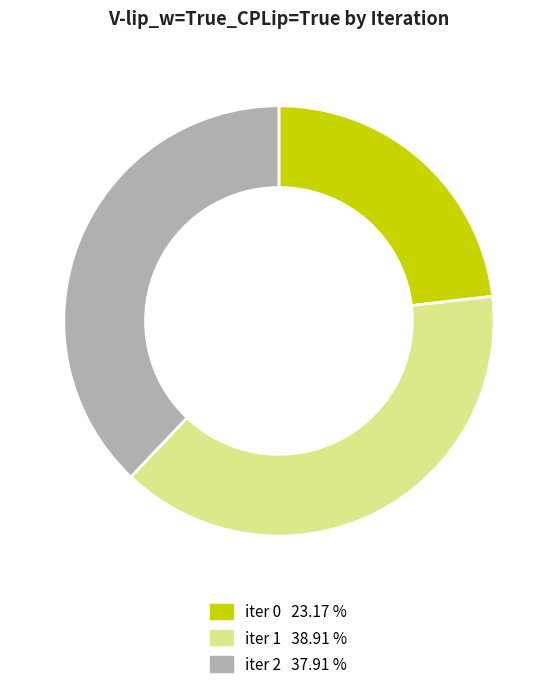

What is the ratio of the value at iter 0 to the value at iter 1?

0.6